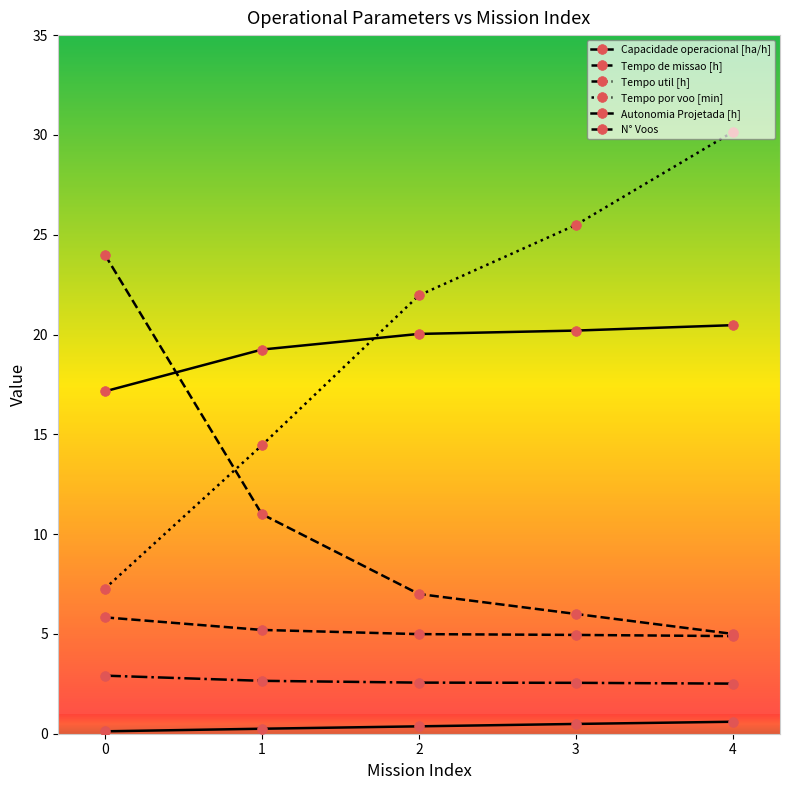

True or false: Tempo por voo [min] has a value of 30.1 at 4.

True